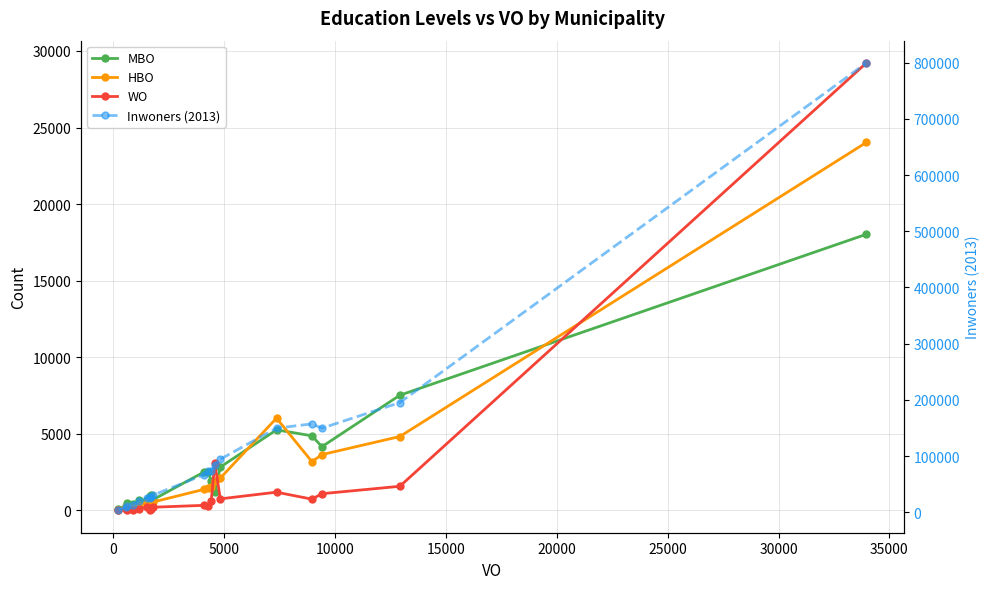

What is the spread (max minus min) of values at −5000?

3524